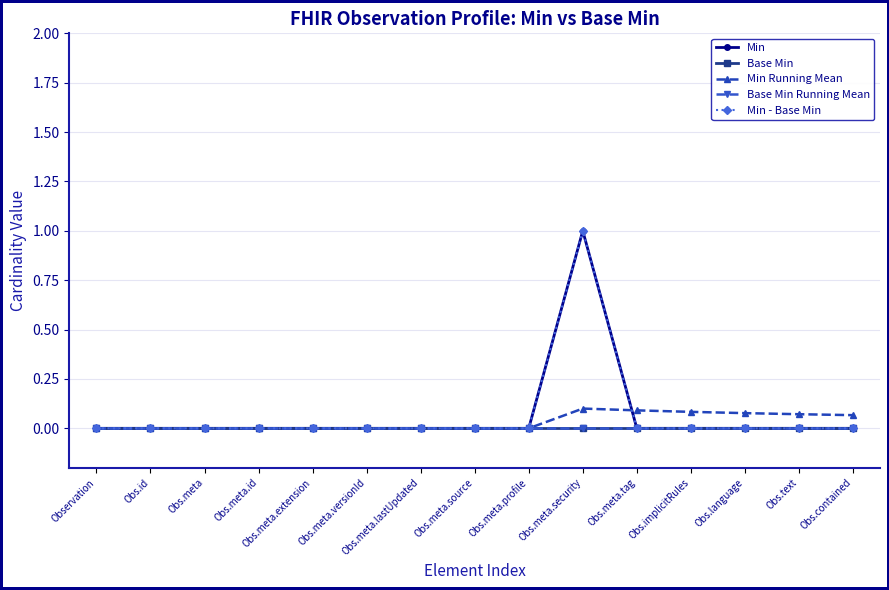

How many lines are shown in the chart?

5